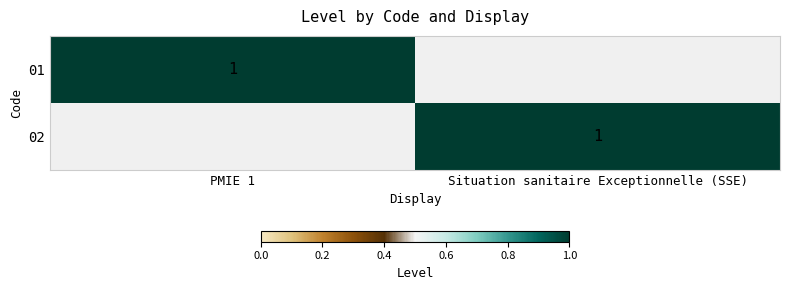

What is the difference between the highest and lowest values at Situation sanitaire Exceptionnelle (SSE)?

1